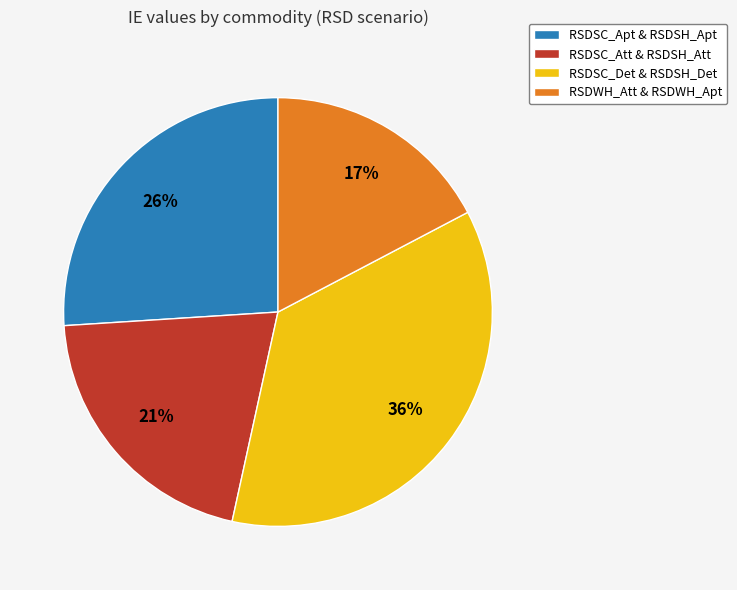

To the nearest percent, what is the combined percentage of RSDSC_Apt & RSDSH_Apt and RSDSC_Att & RSDSH_Att?

47%